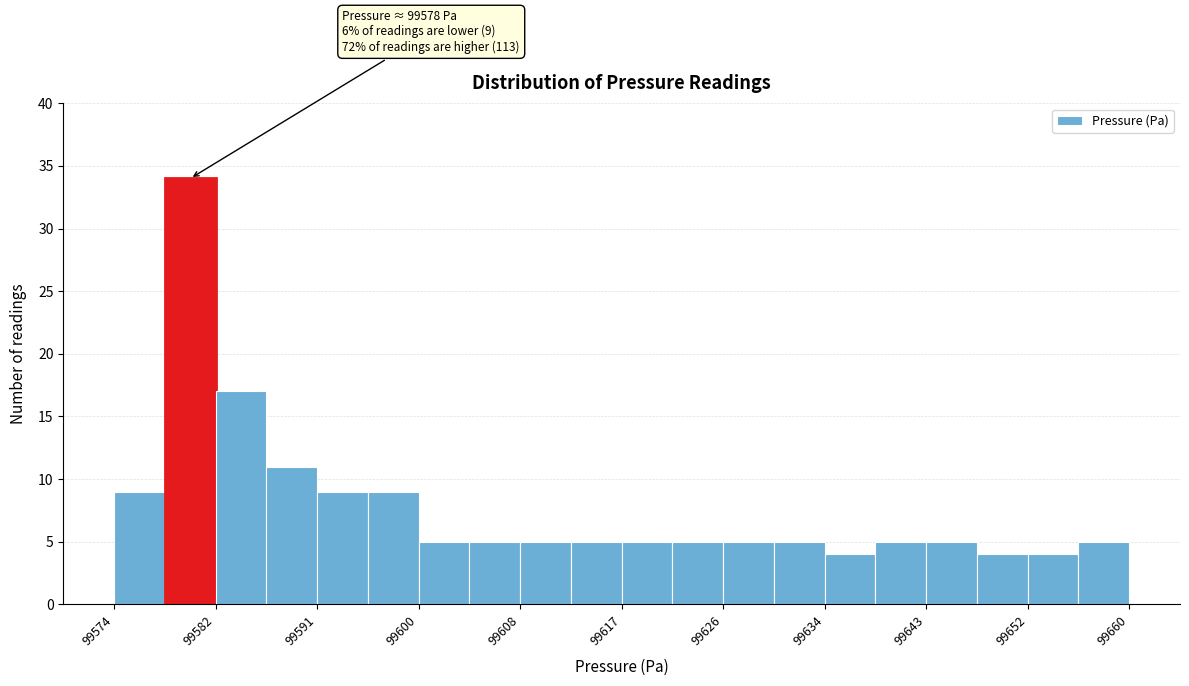

Over which range of the x-axis is the bar tallest?

99578 to 99582